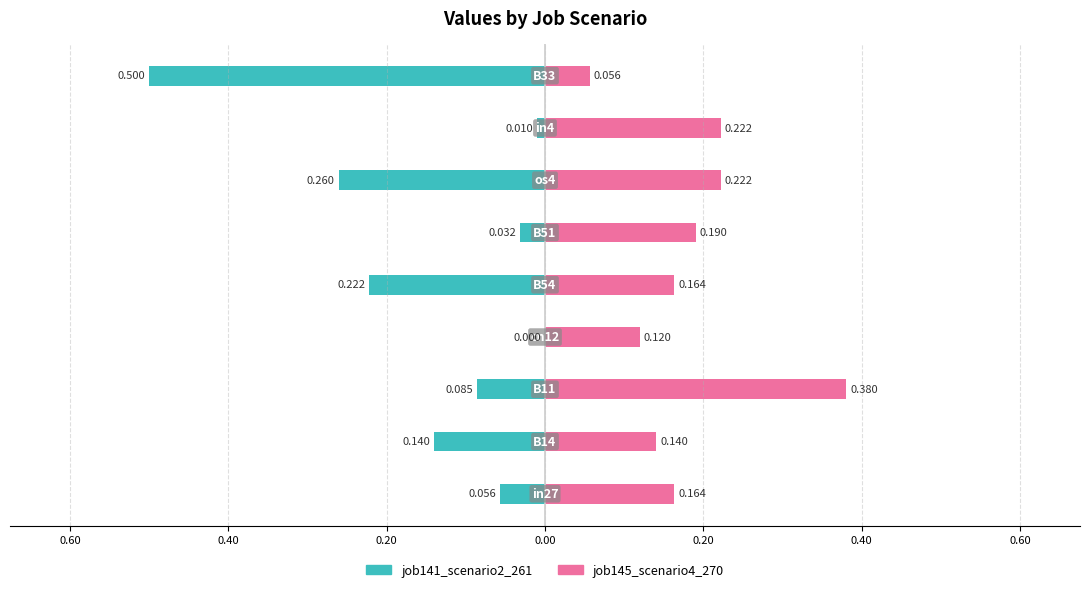

What is the difference between the maximum and minimum values in the job141_scenario2_261 series?

0.5